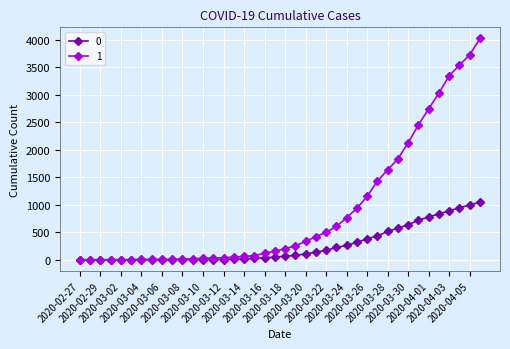

What is the difference between the second highest and minimum values in the 0 series?

996